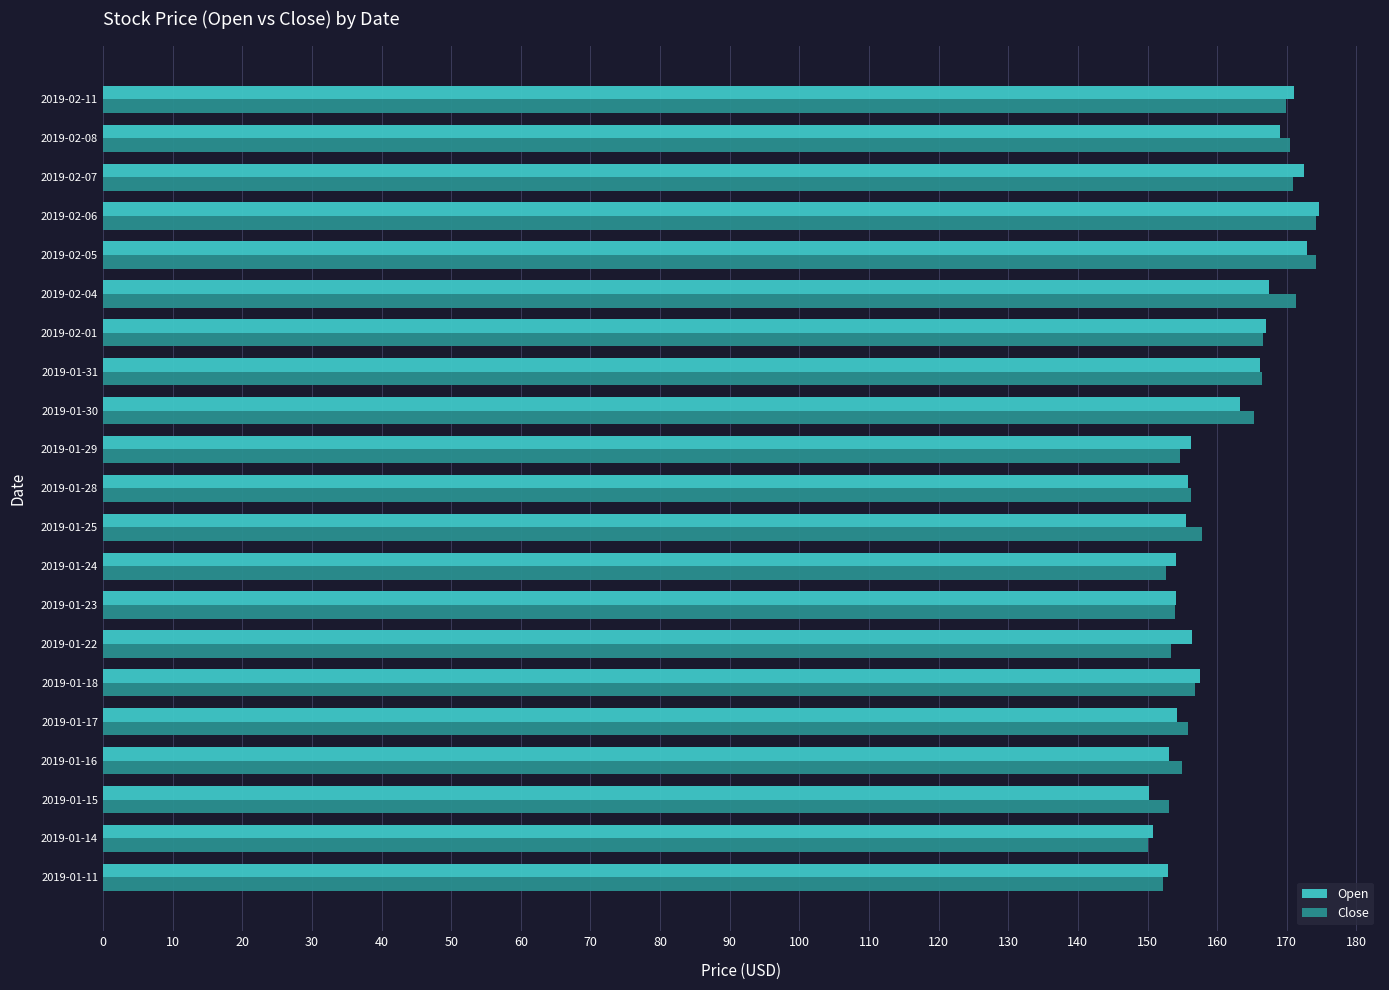

Count the number of data series in this chart.

2